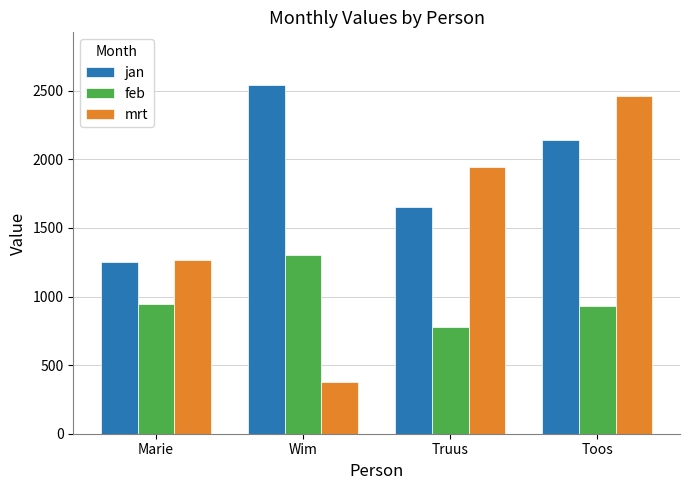

At which category is the sum across all series the highest?

Toos